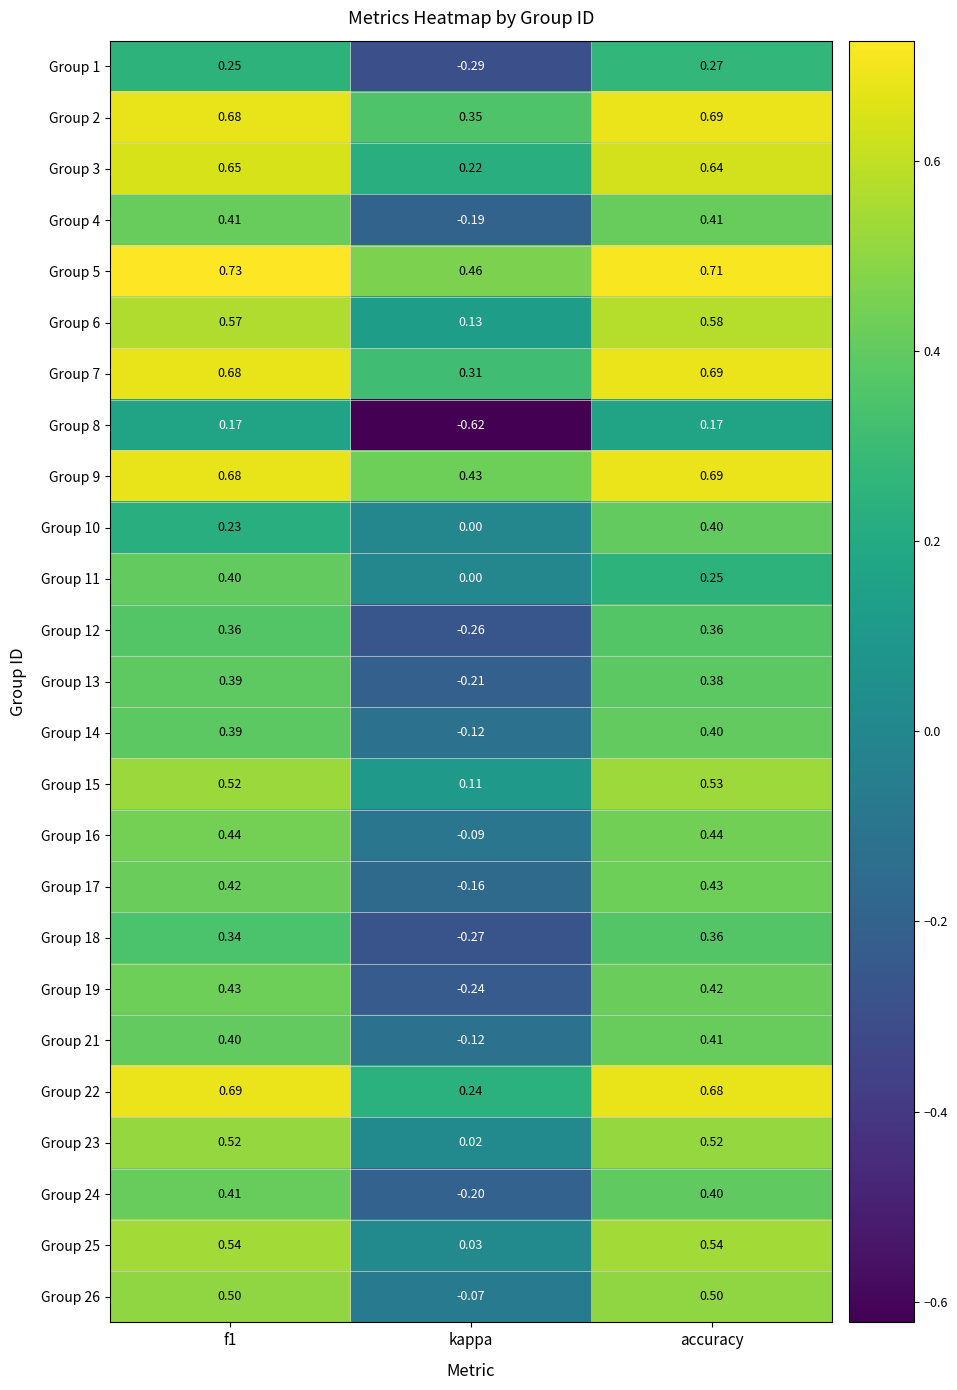

Where is Group 9 nearest to the value 0?

kappa